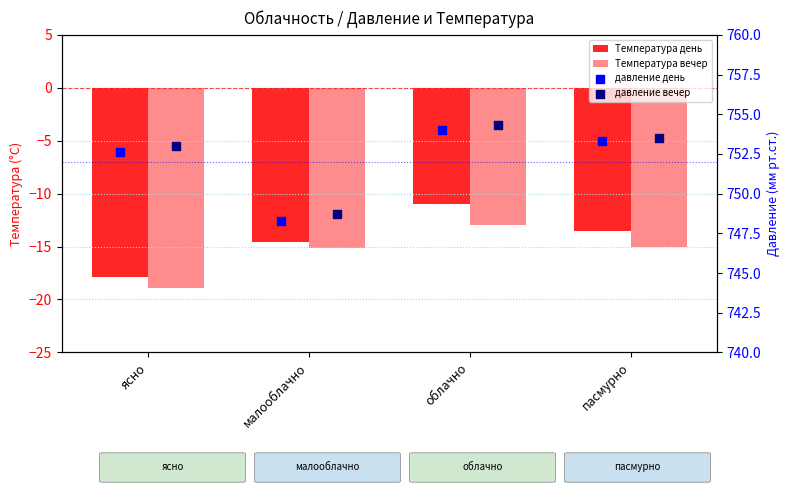

Which series contains the highest Y value?

давление вечер